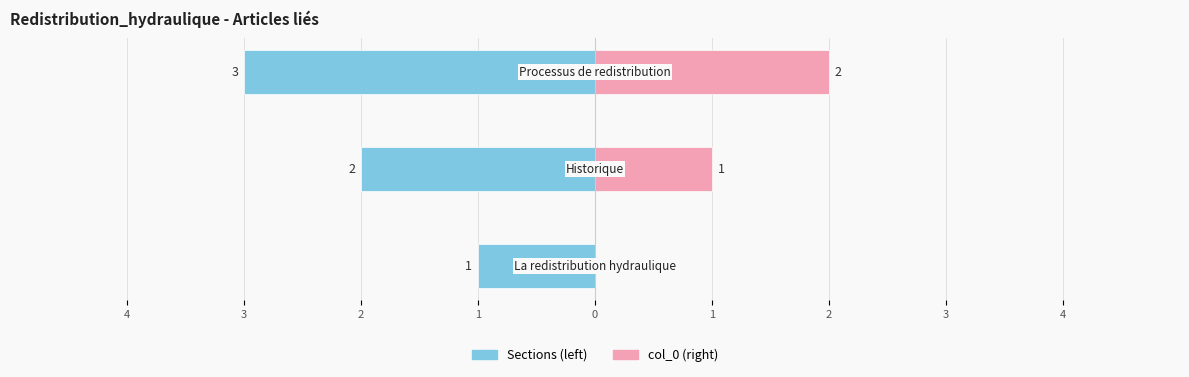

True or false: the data shows 2 at Processus de redistribution.

True